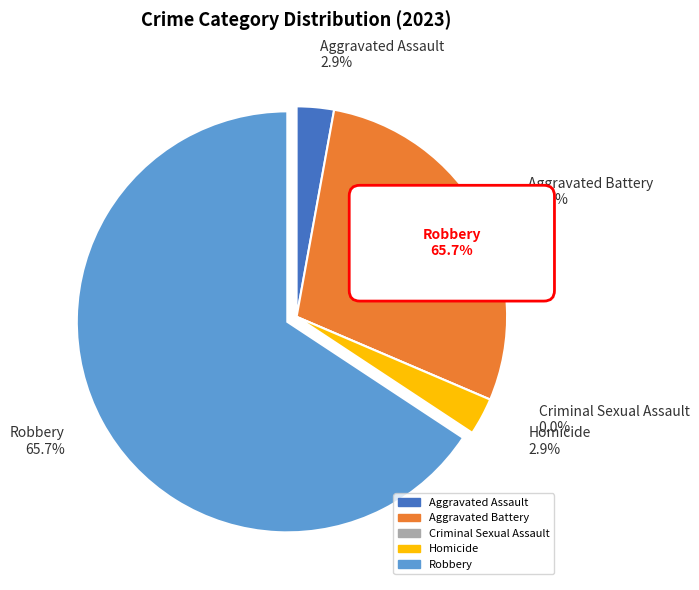

Combined, do Robbery and Homicide account for over 50%?

Yes